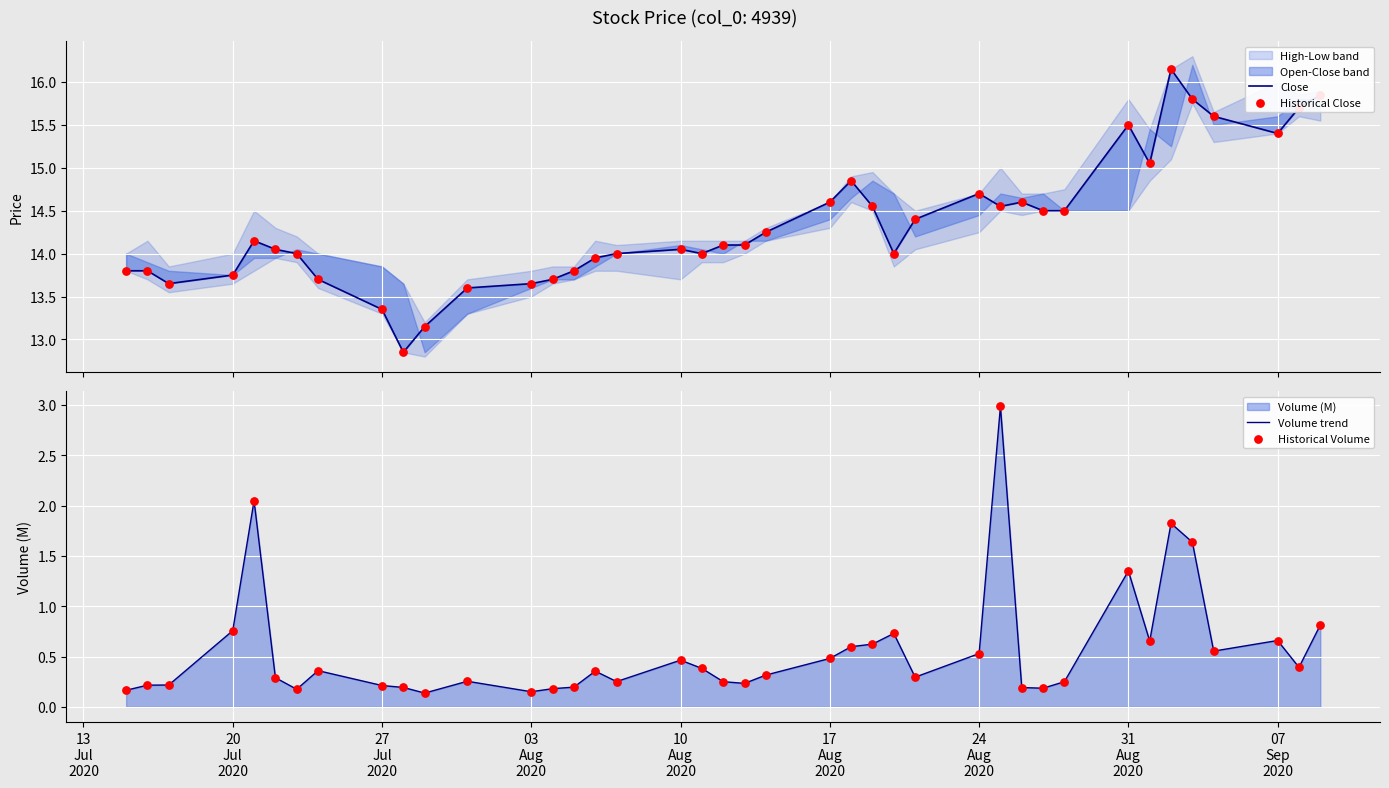

Which series has the largest total across all categories?

Close